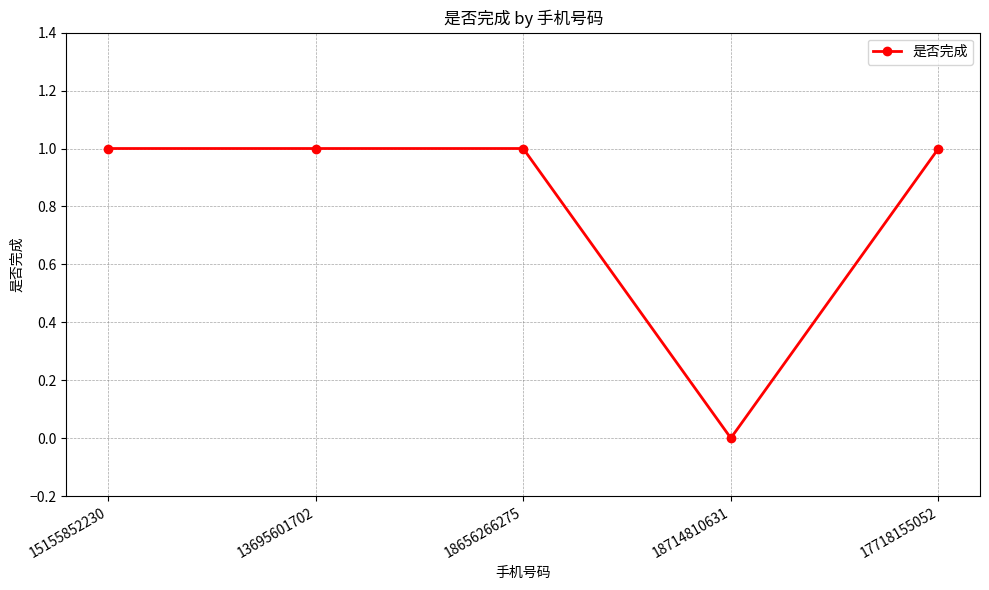

Reading right to left, extract all data points from this chart.

17718155052=1	18714810631=0	18656266275=1	13695601702=1	15155852230=1